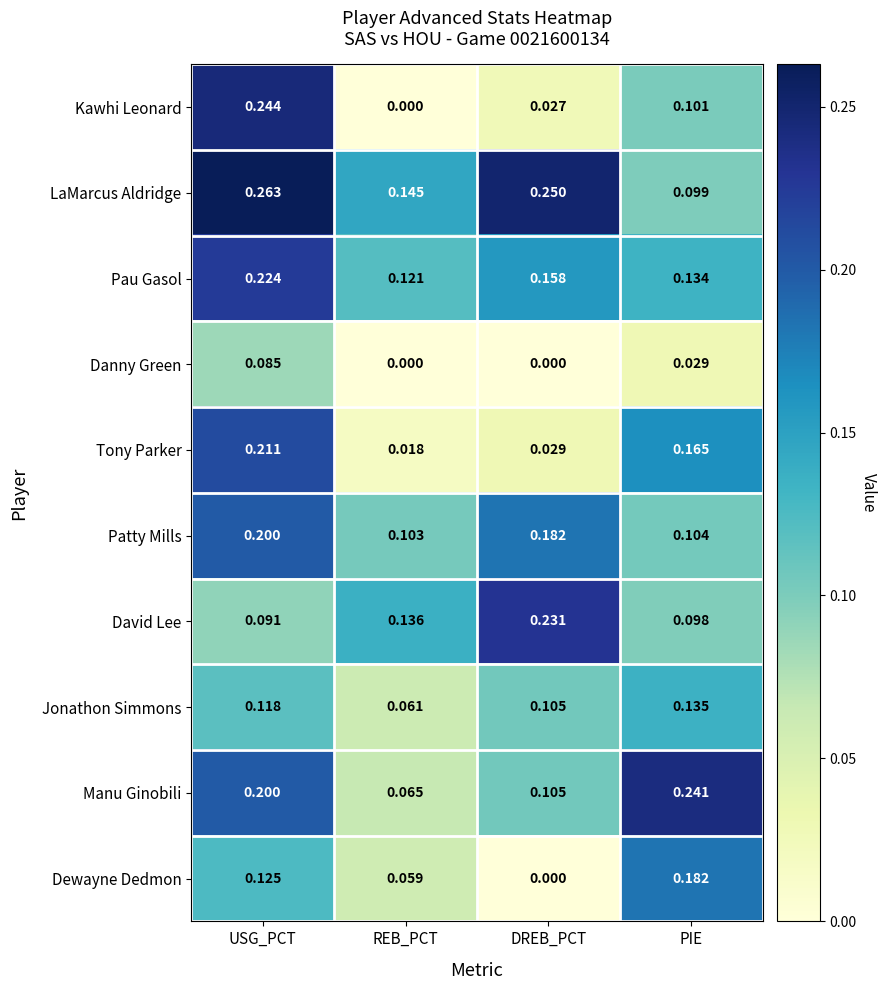

Which series has the widest spread of values?

Kawhi Leonard